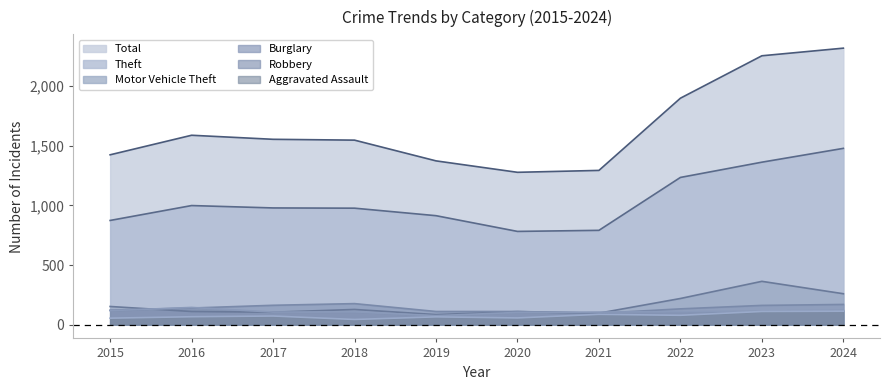

The value of Motor Vehicle Theft at 2019 is 84. True or false?

True